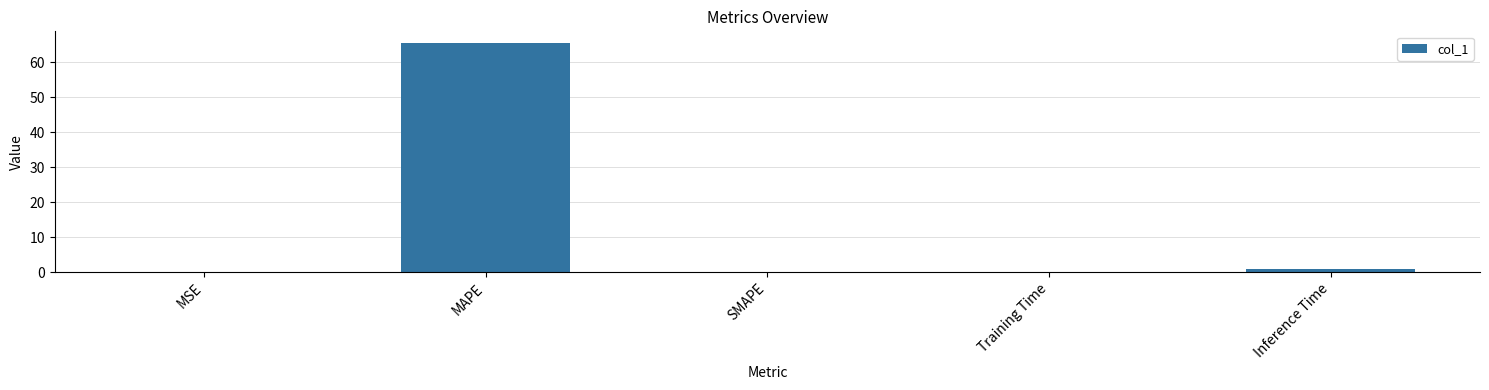

What value does the data have at MAPE?

65.6